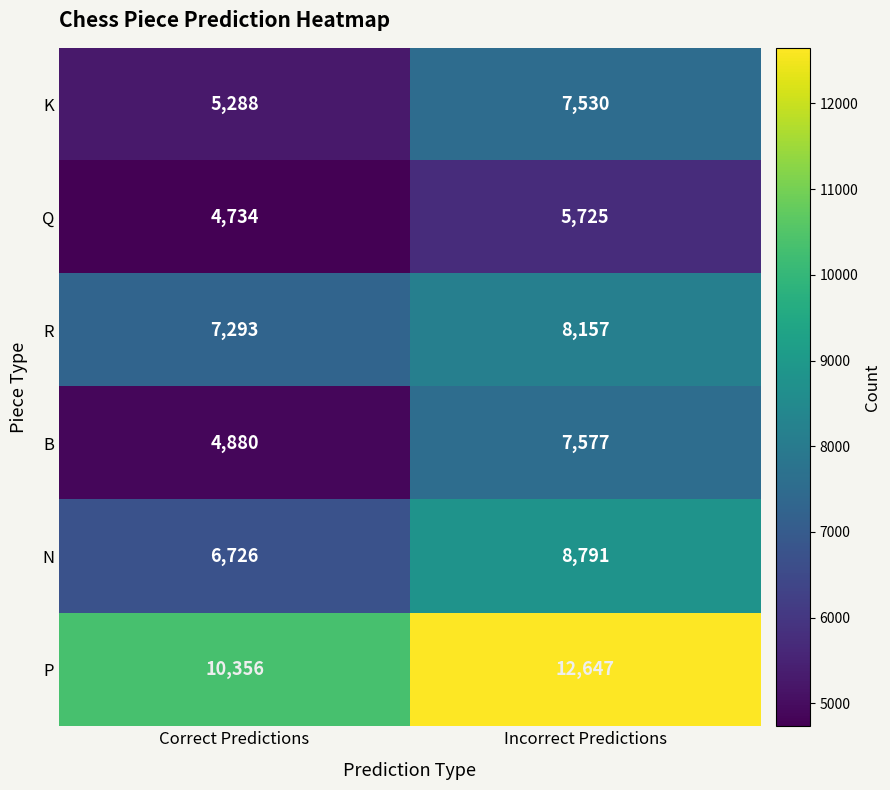

What is the smallest value displayed?

4734